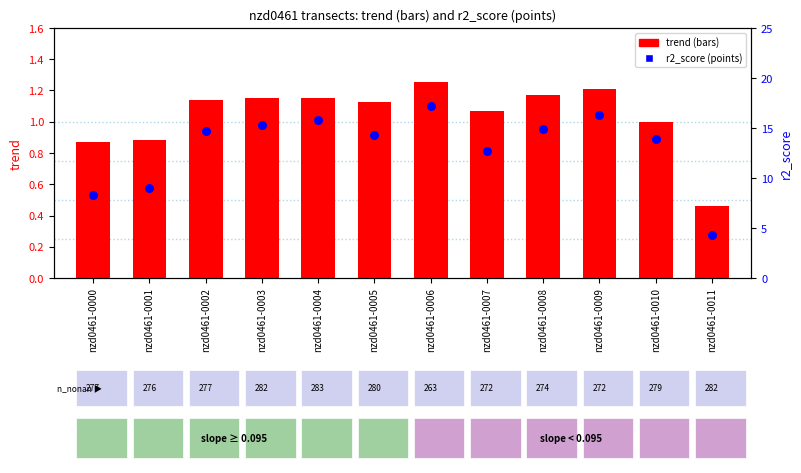

At how many categories does at least one series exceed 0?

12